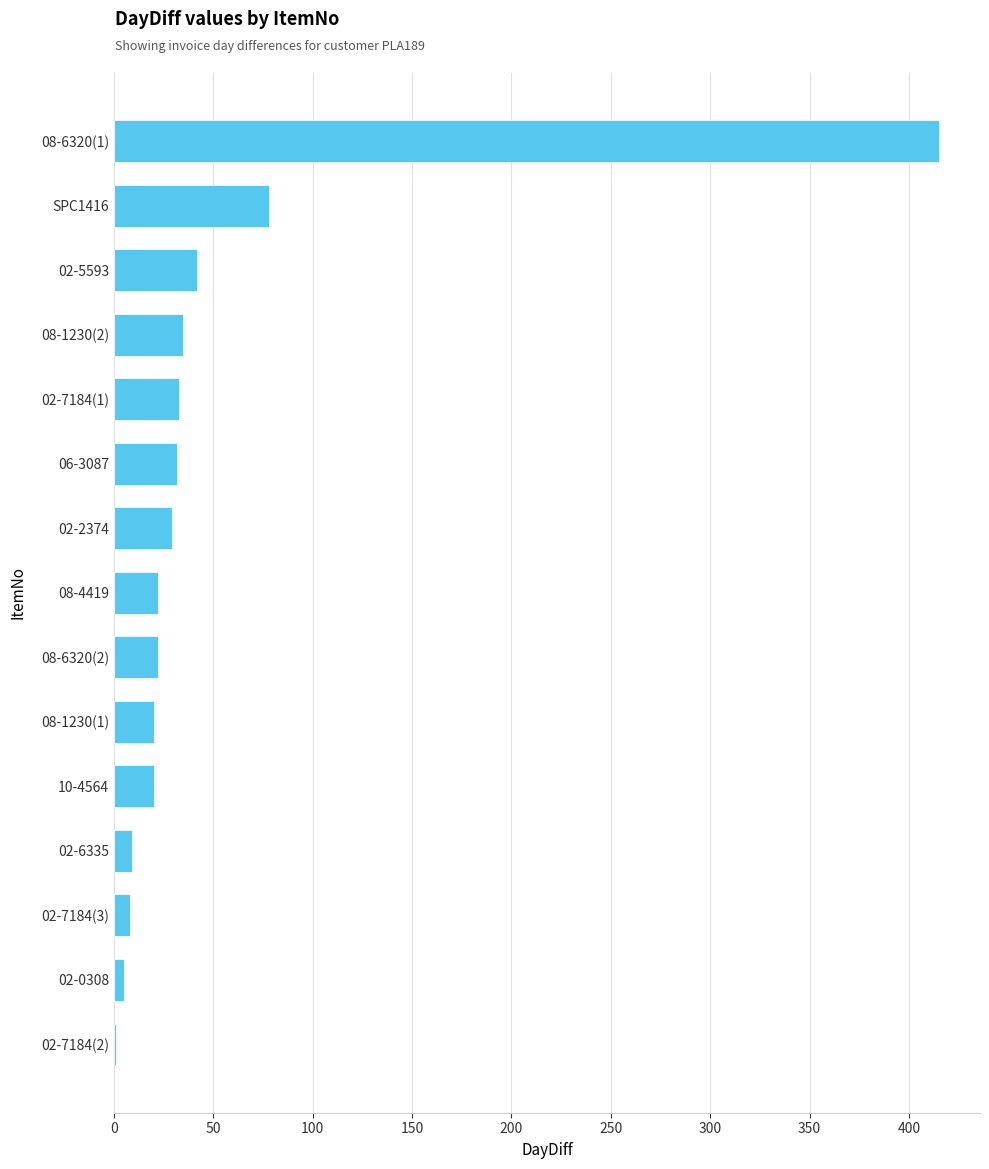

At which label is the value closest to 208?

SPC1416